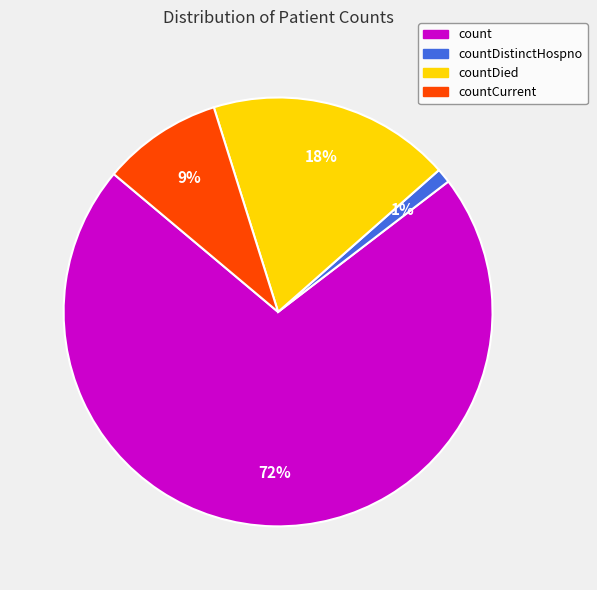

Is there a majority slice in this chart?

Yes